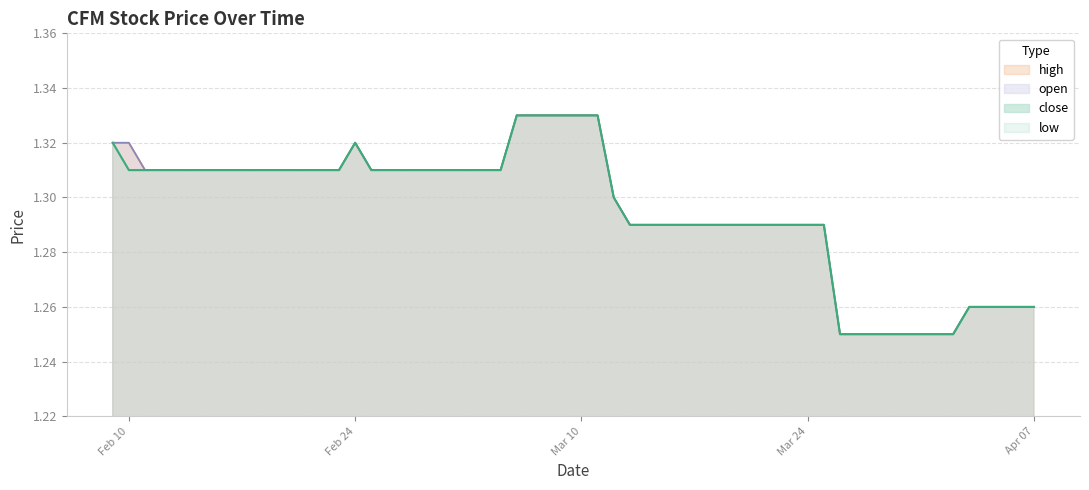

Count the number of categories in the chart.

40